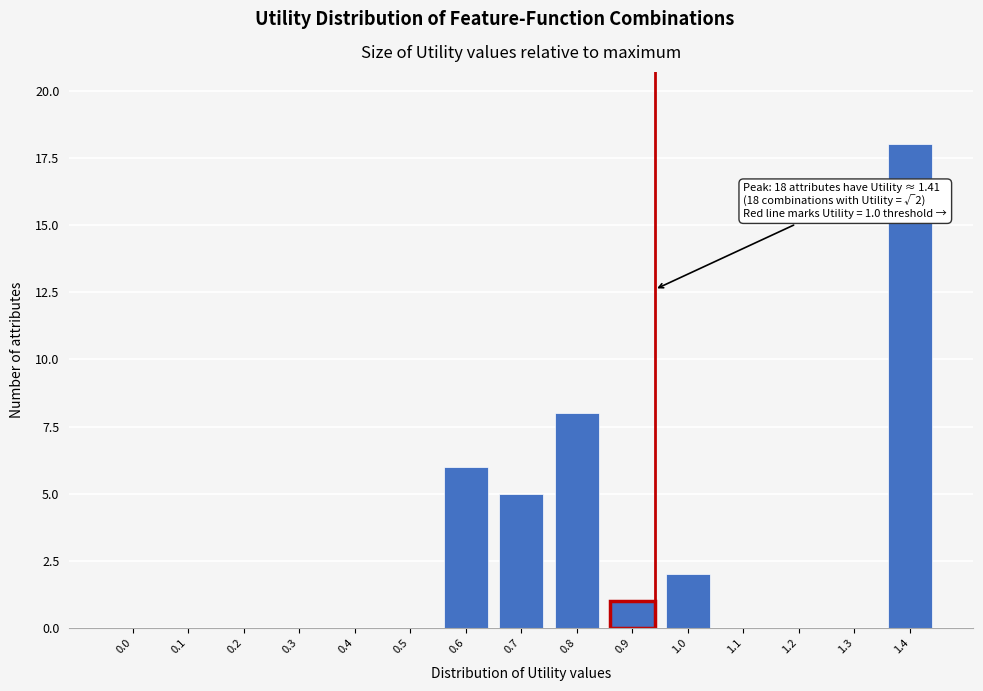

Reading right to left, what are all the values shown in this chart?

1.4=18	1.3=0	1.2=0	1.1=0	1.0=2	0.9=1	0.8=8	0.7=5	0.6=6	0.5=0	0.4=0	0.3=0	0.2=0	0.1=0	0.0=0